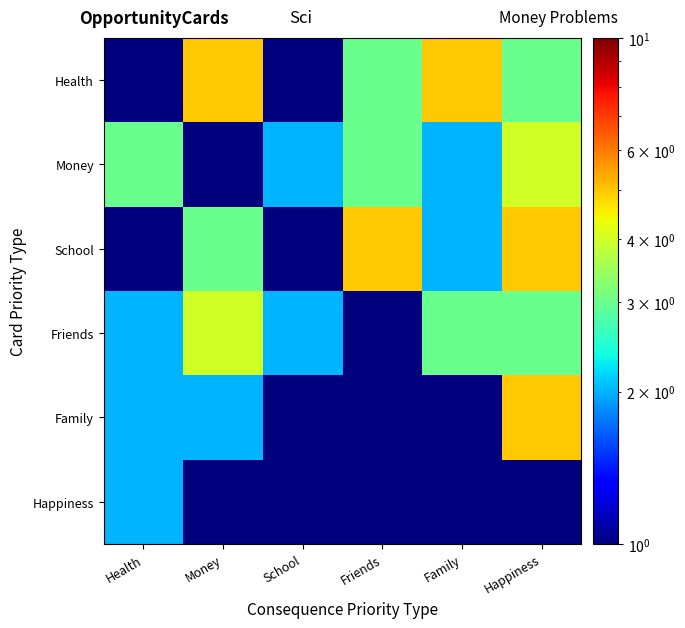

Between School and Happiness, which is larger?

Happiness